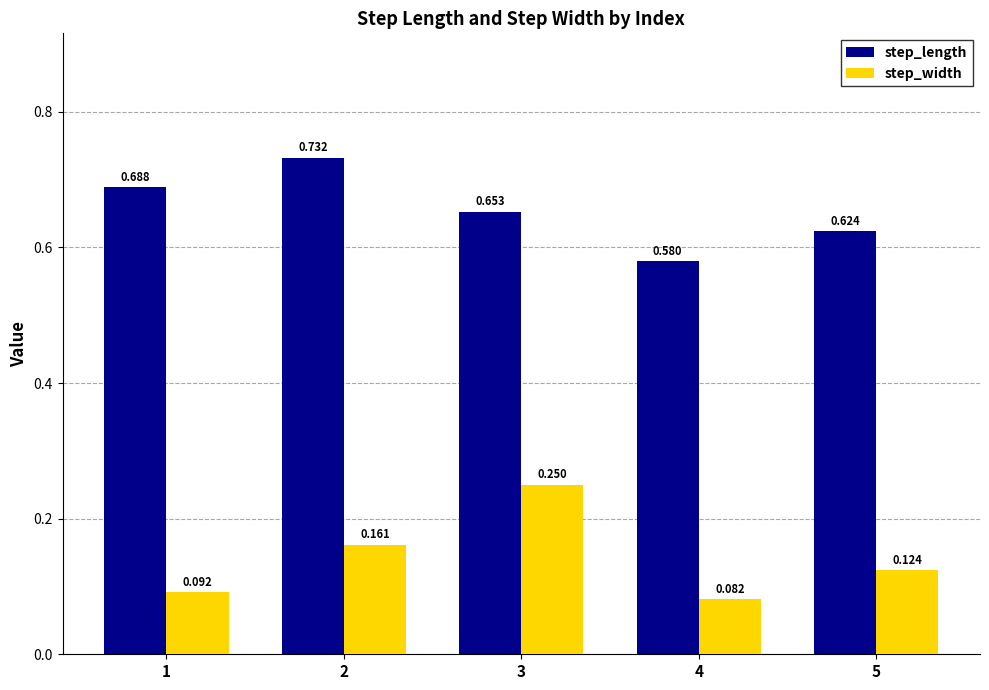

Rank the series at 2 from highest to lowest value.

step_length, step_width